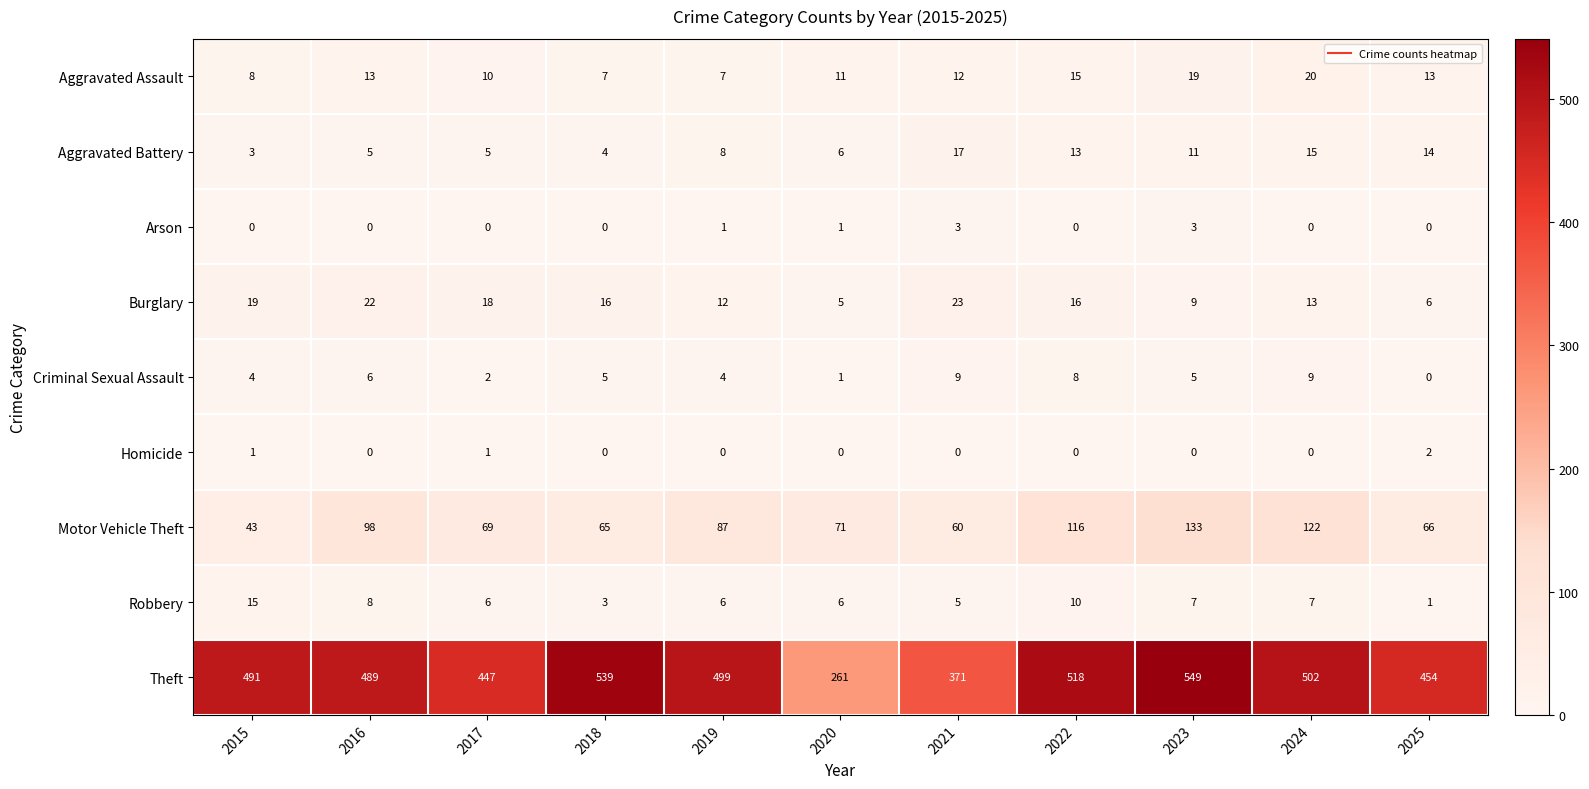

Rank the series at 2017 from highest to lowest value.

Theft, Motor Vehicle Theft, Burglary, Aggravated Assault, Robbery, Aggravated Battery, Criminal Sexual Assault, Homicide, Arson